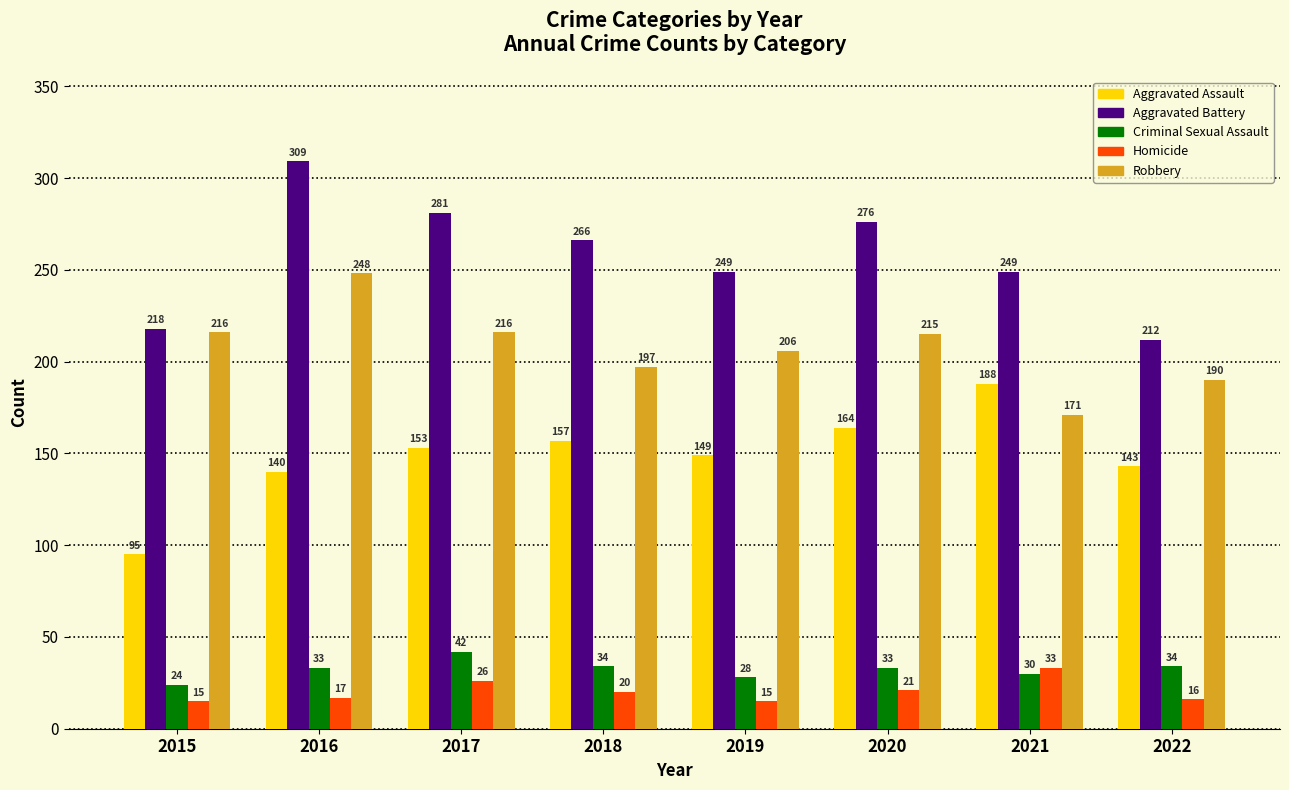

Between 2015 and 2018, which series saw the biggest shift?

Aggravated Assault